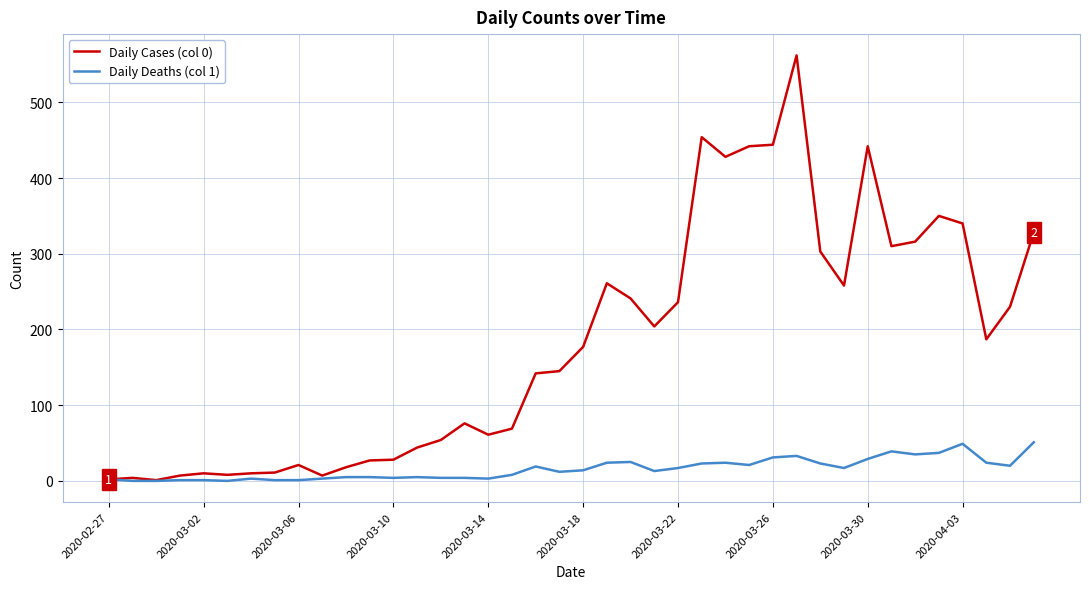

Rank the series by their maximum value, from lowest to highest.

Daily Deaths (col 1), Daily Cases (col 0)